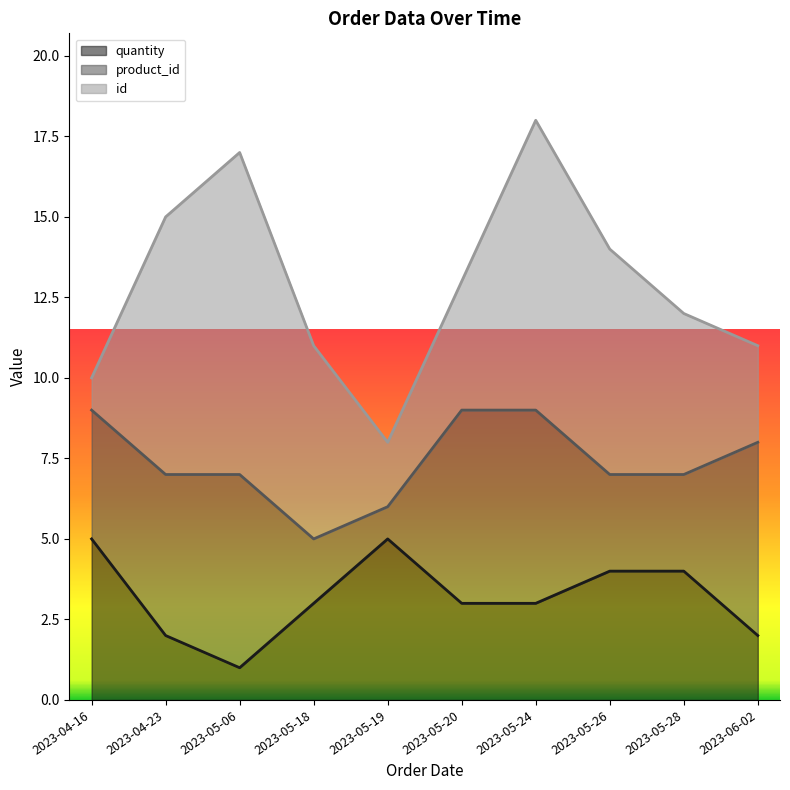

Does the chart display data point markers on the line(s)?

No